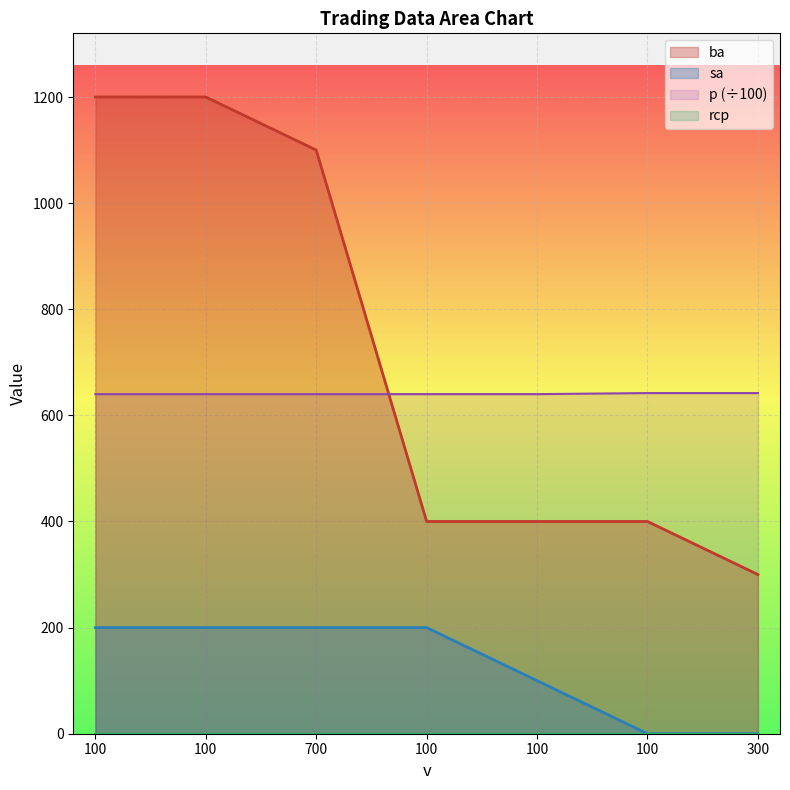

The p series shows 1116 at 100. True or false?

False